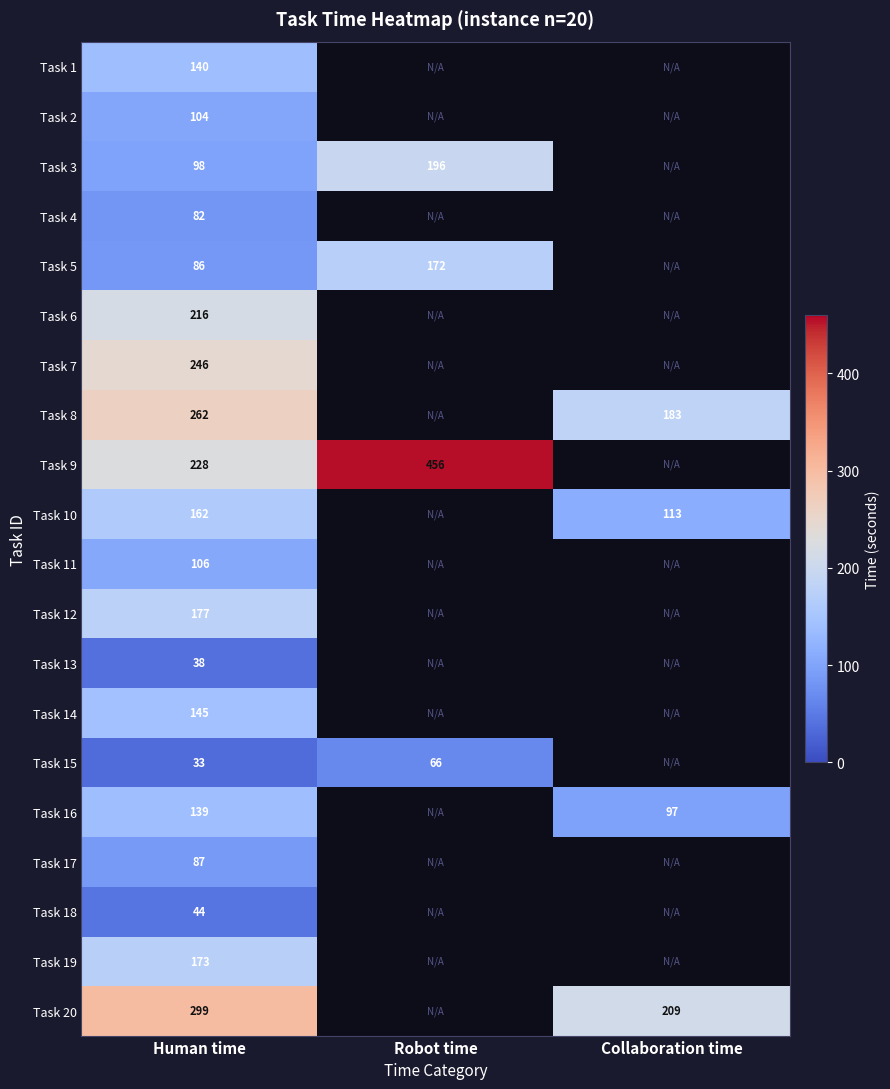

At which category is the sum across all series the highest?

Human time